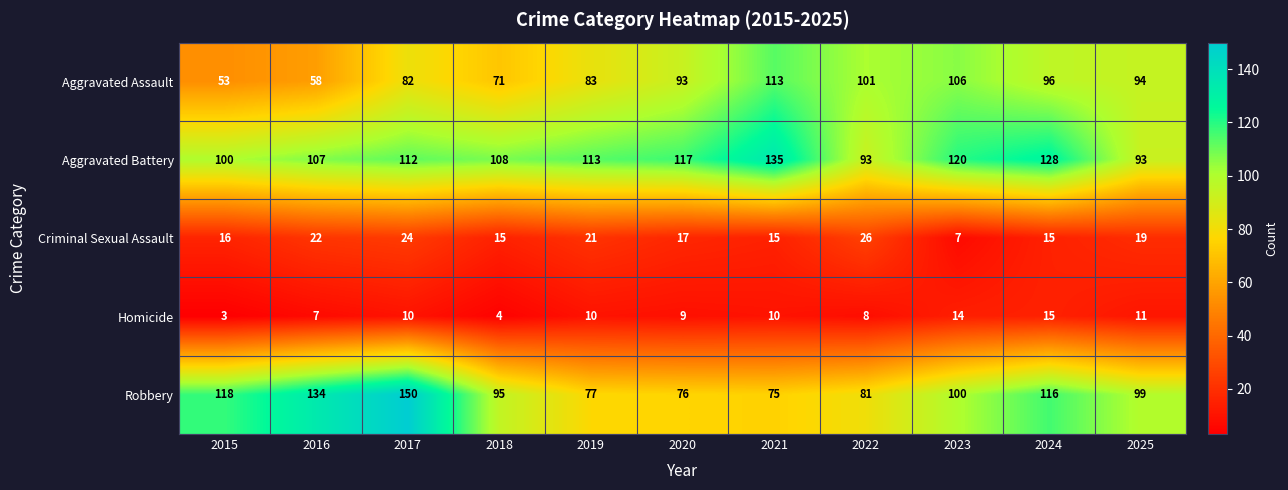

What is the maximum value for Homicide?

15